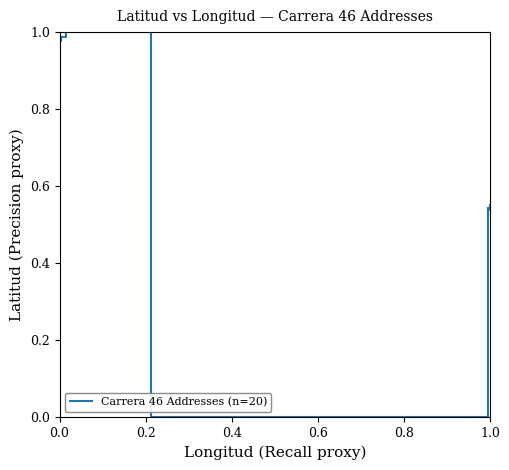

Does the chart have visible grid lines?

No